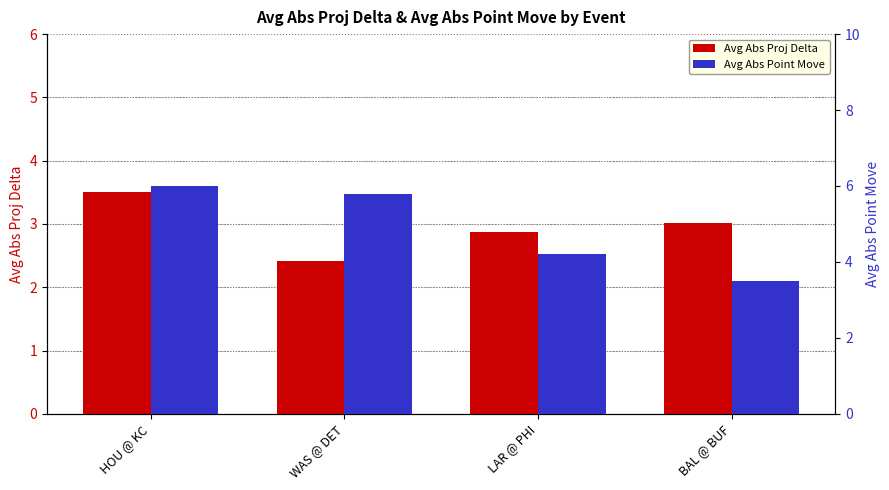

How many data points in Avg Abs Proj Delta are above 3?

2